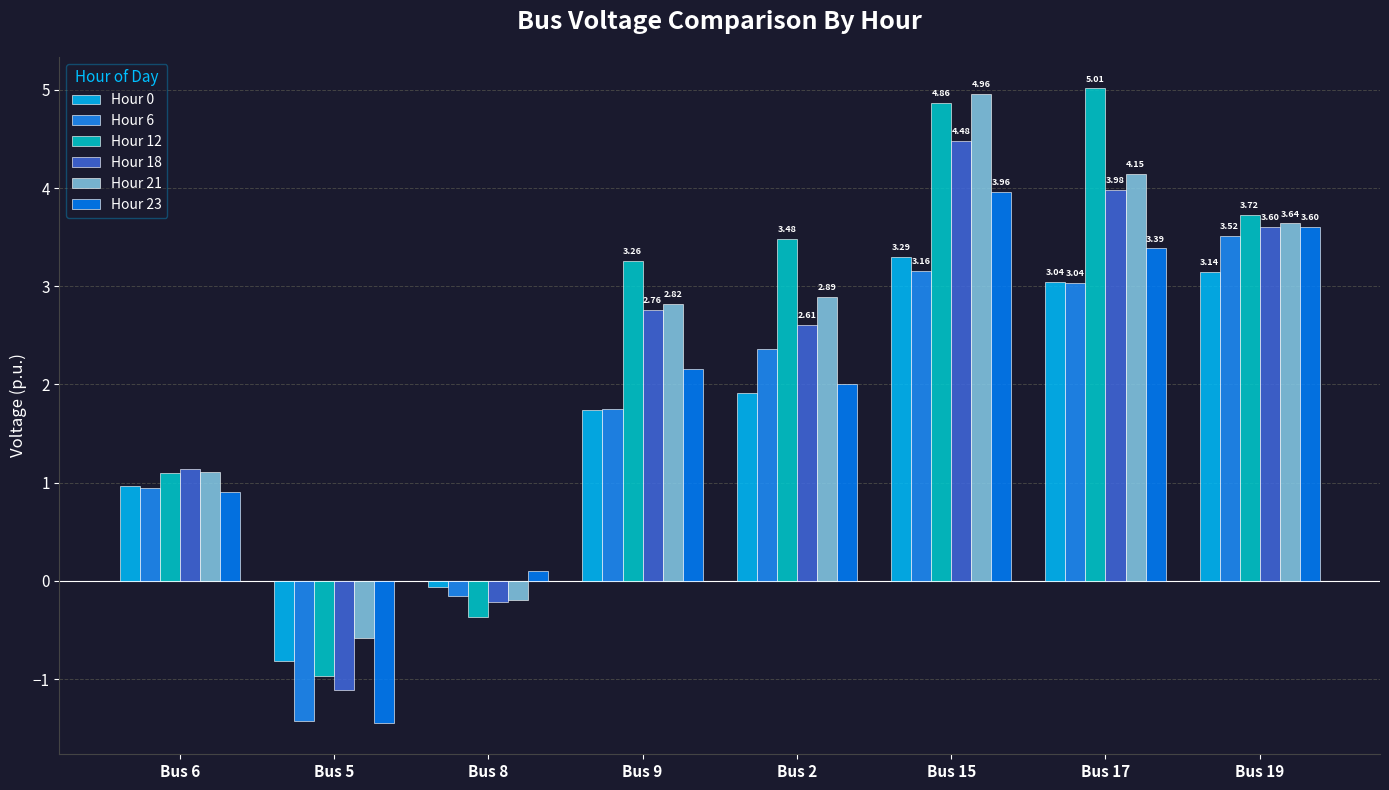

What is the label of the 5th bar from the right?

Bus 9